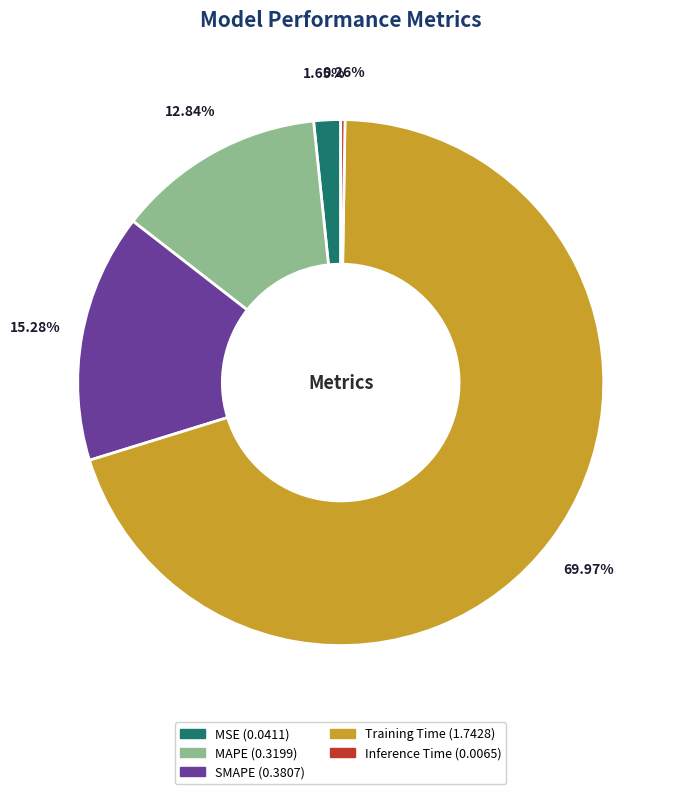

What is the largest slice in the pie chart?

Training Time